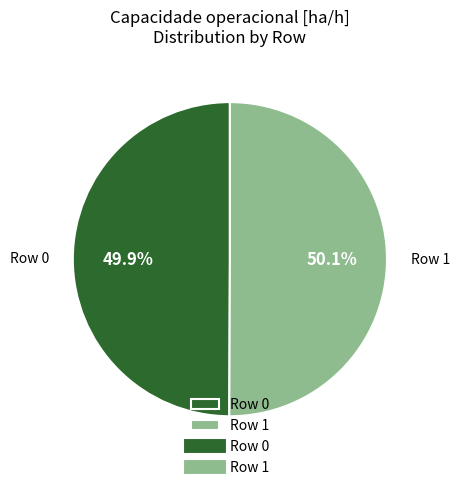

What percentage is the Row 0 slice, to the nearest percent?

50%